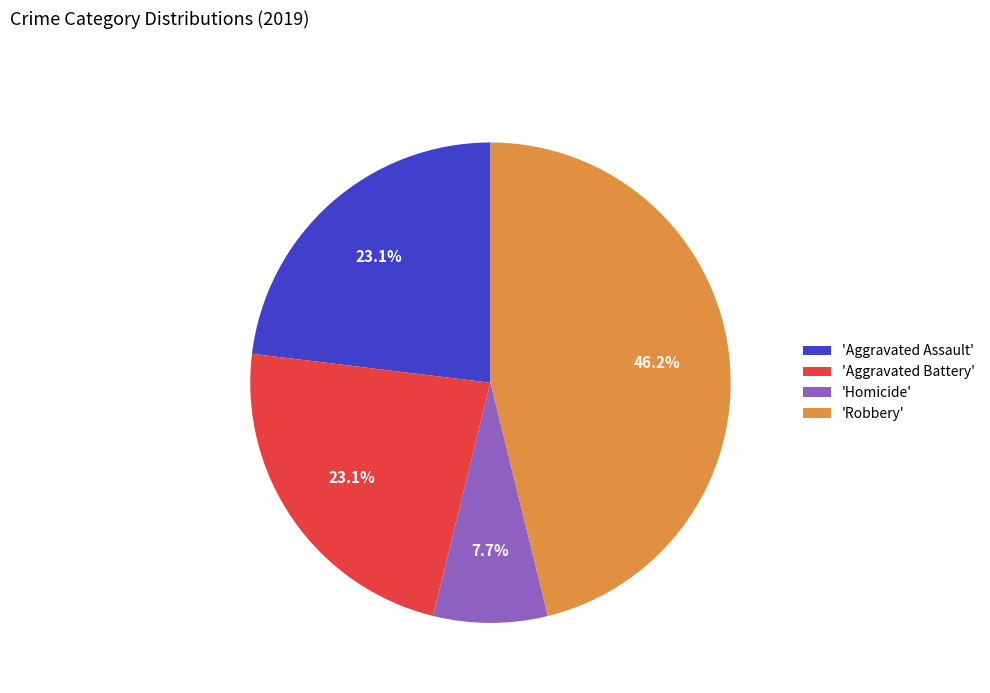

Between 'Homicide' and 'Aggravated Battery', which is larger?

'Aggravated Battery'